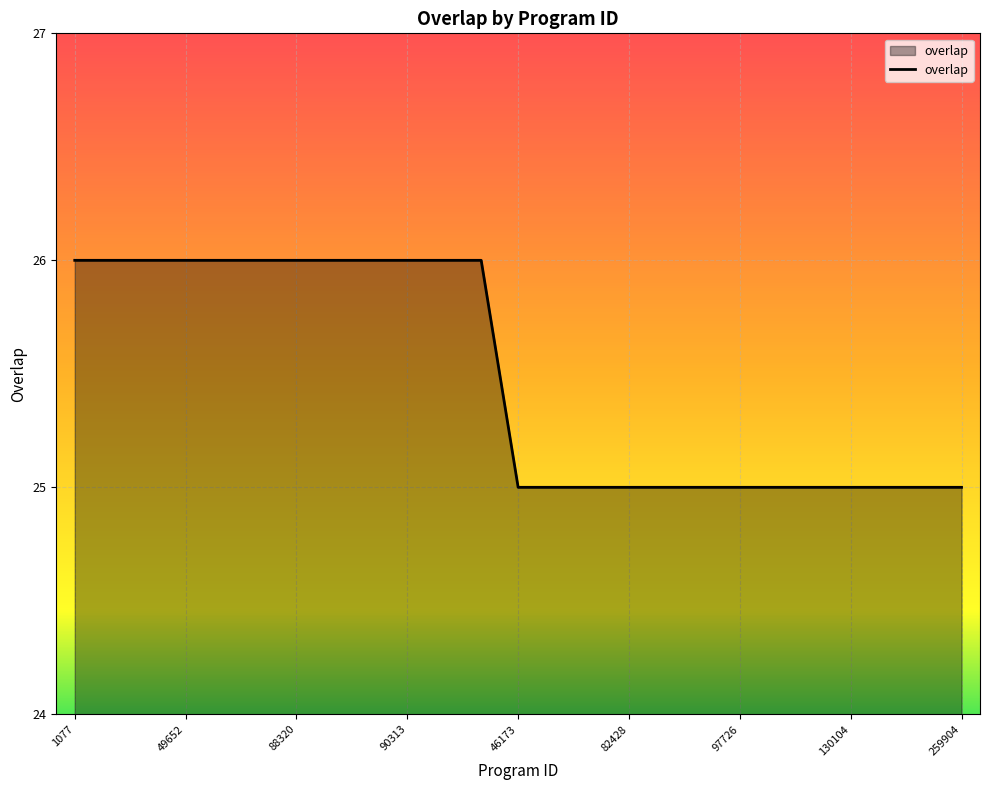

What is the greatest value displayed?

26